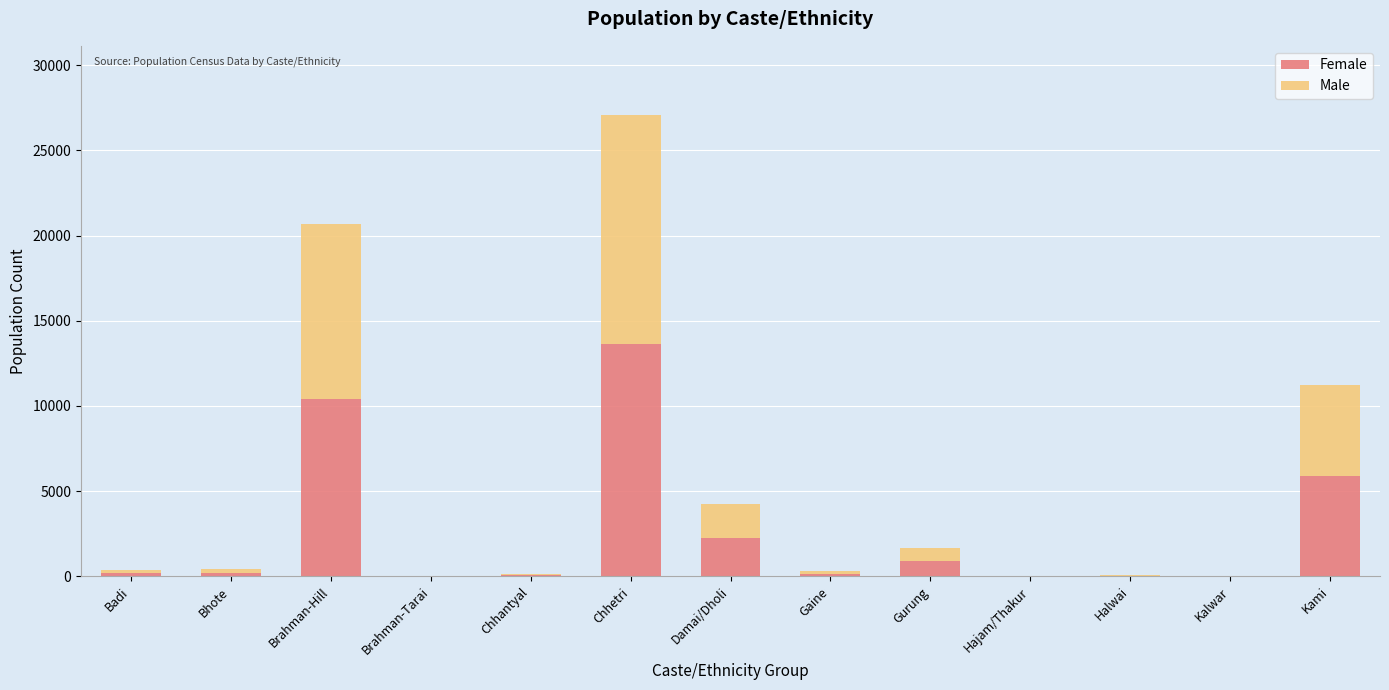

At which category is the sum across all series the highest?

Chhetri